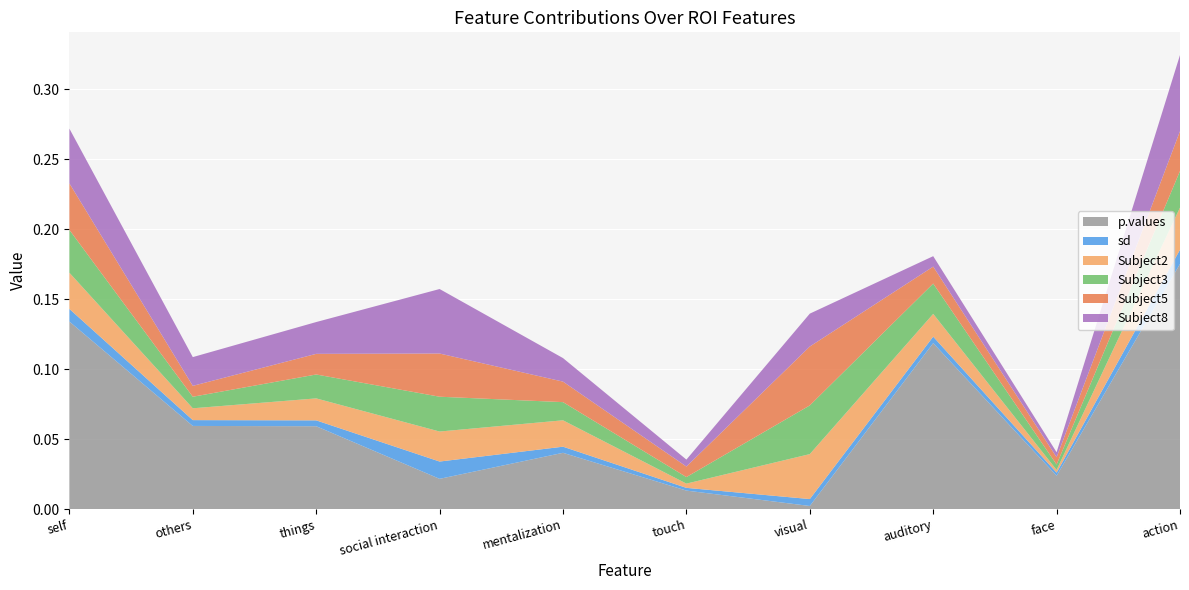

Reading right to left, extract all data points from this chart.

p.values: action=0.2	face=0.0	auditory=0.1	visual=0.0	touch=0.0	mentalization=0.0	social interaction=0.0	things=0.1	others=0.1	self=0.1
sd: action=0.0	face=0.0	auditory=0.0	visual=0.0	touch=0.0	mentalization=0.0	social interaction=0.0	things=0.0	others=0.0	self=0.0
Subject2: action=0.0	face=0.0	auditory=0.0	visual=0.0	touch=0.0	mentalization=0.0	social interaction=0.0	things=0.0	others=0.0	self=0.0
Subject3: action=0.0	face=0.0	auditory=0.0	visual=0.0	touch=0.0	mentalization=0.0	social interaction=0.0	things=0.0	others=0.0	self=0.0
Subject5: action=0.0	face=0.0	auditory=0.0	visual=0.0	touch=0.0	mentalization=0.0	social interaction=0.0	things=0.0	others=0.0	self=0.0
Subject8: action=0.1	face=0.0	auditory=0.0	visual=0.0	touch=0.0	mentalization=0.0	social interaction=0.0	things=0.0	others=0.0	self=0.0